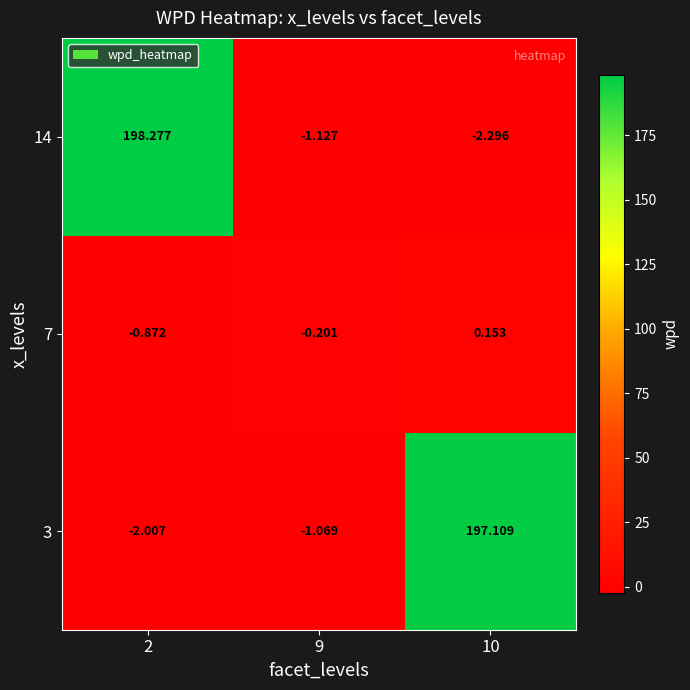

Is the value of 3 at 2 greater than the value of 7 at 2?

No